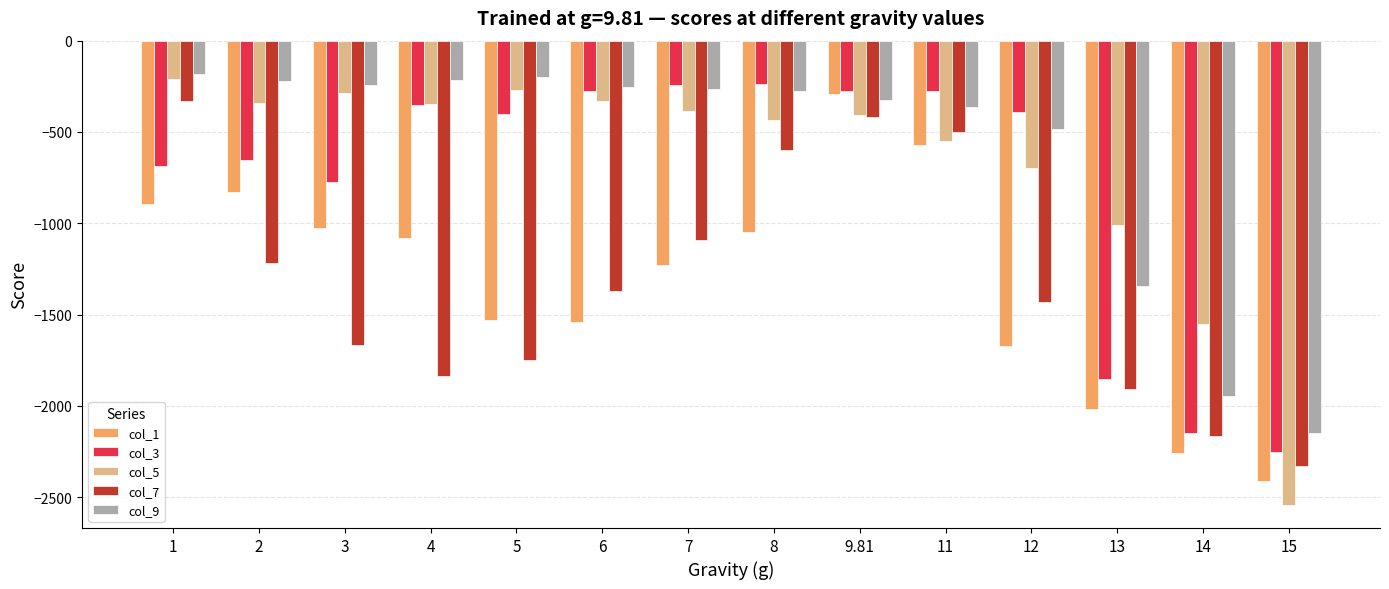

Is it true that col_9 equals -161.0 at 3?

False